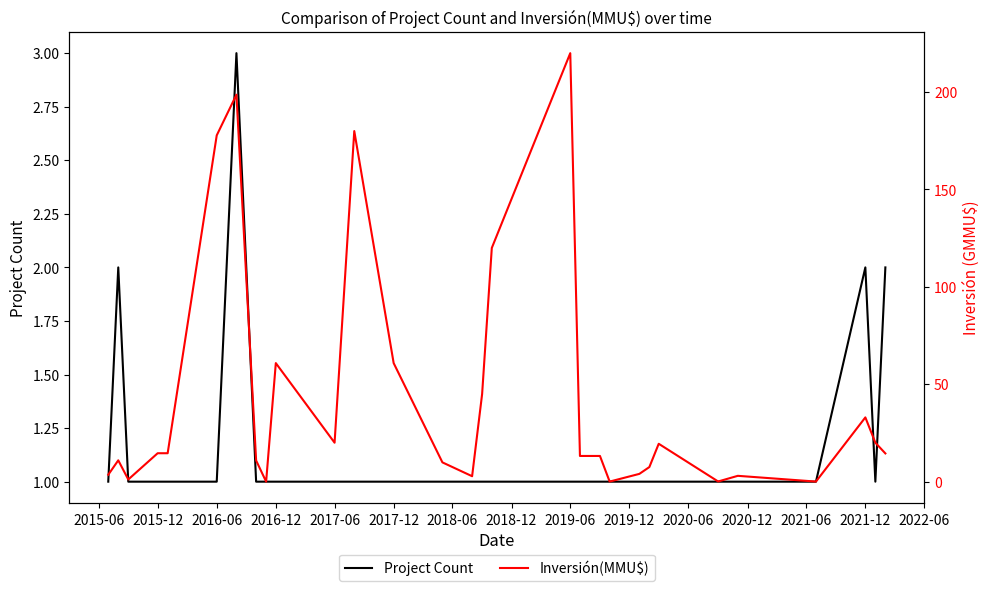

Is it true that Project Count equals 1 at 2016-06?

True